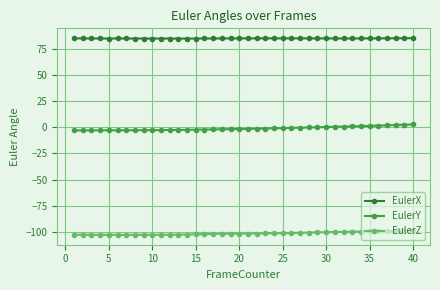

True or false: EulerX and EulerZ intersect in this chart.

False